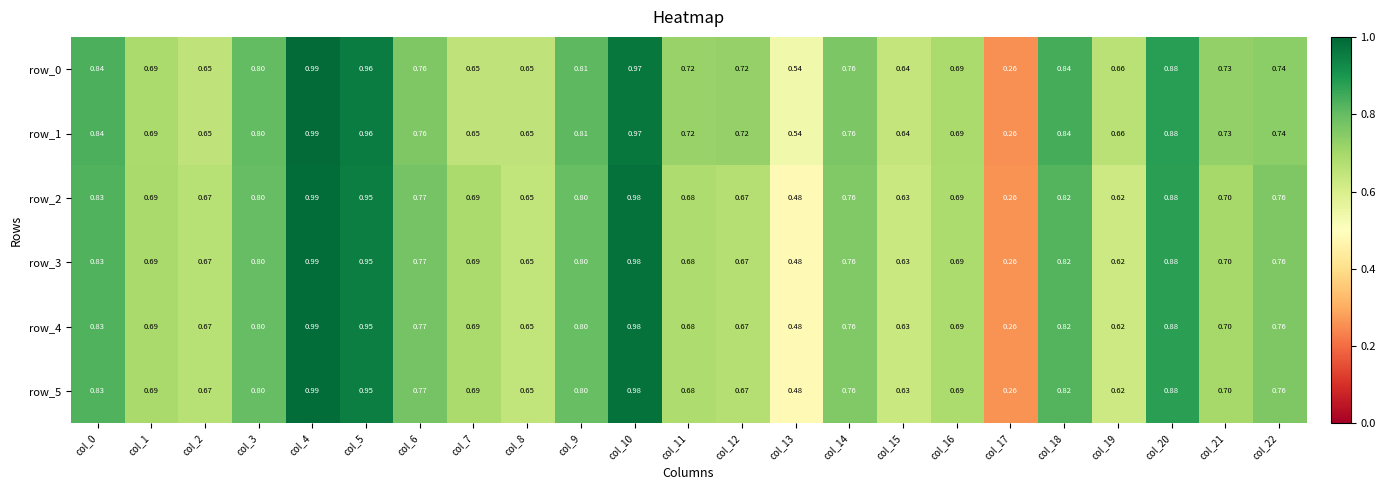

What is the total value across all series at col_17?

1.6